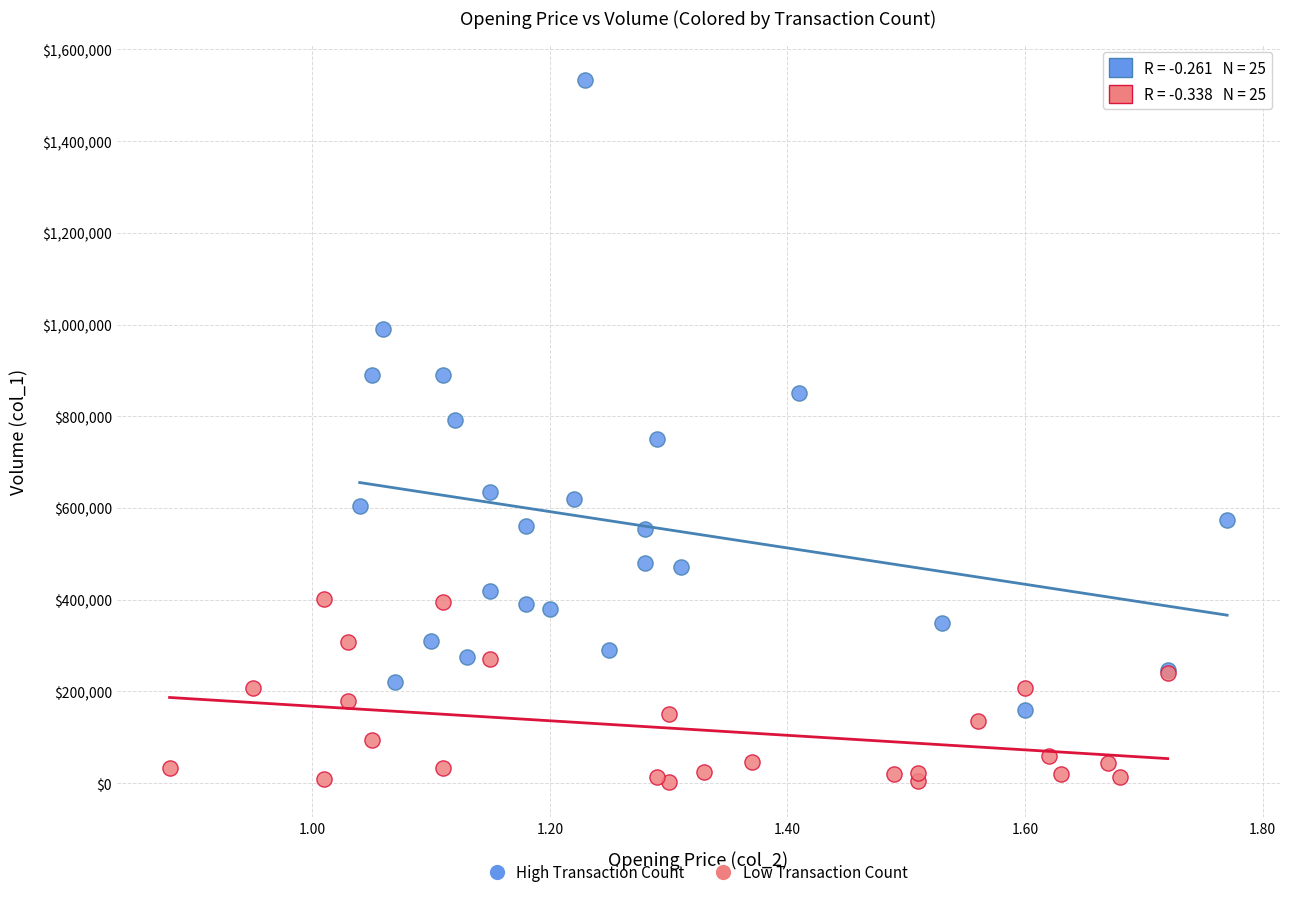

Which series contains the highest Y value?

High Transaction Count